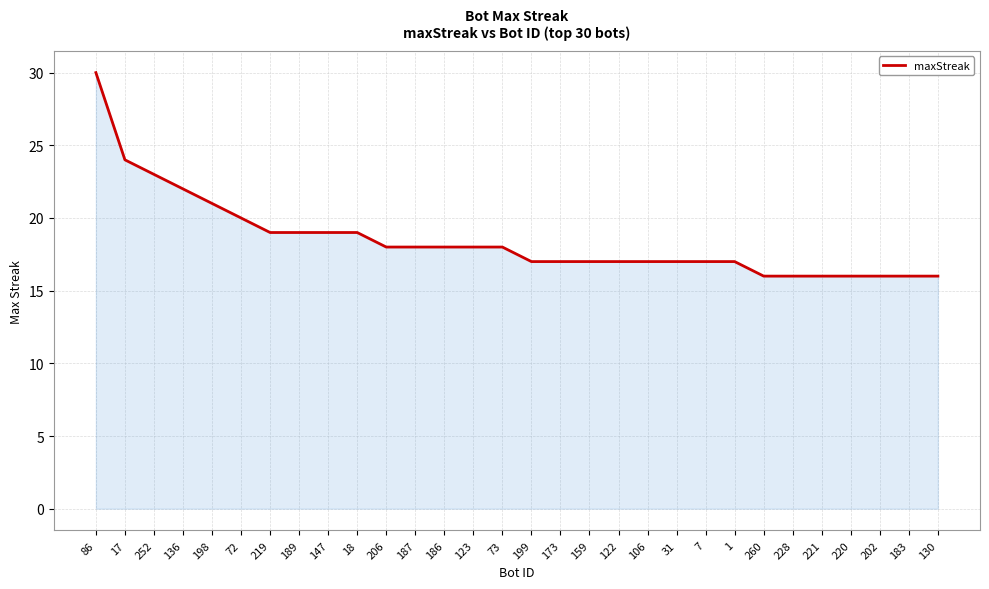

Reading right to left, list all the values displayed in this chart.

16	16	16	16	16	16	16	17	17	17	17	17	17	17	17	18	18	18	18	18	19	19	19	19	20	21	22	23	24	30